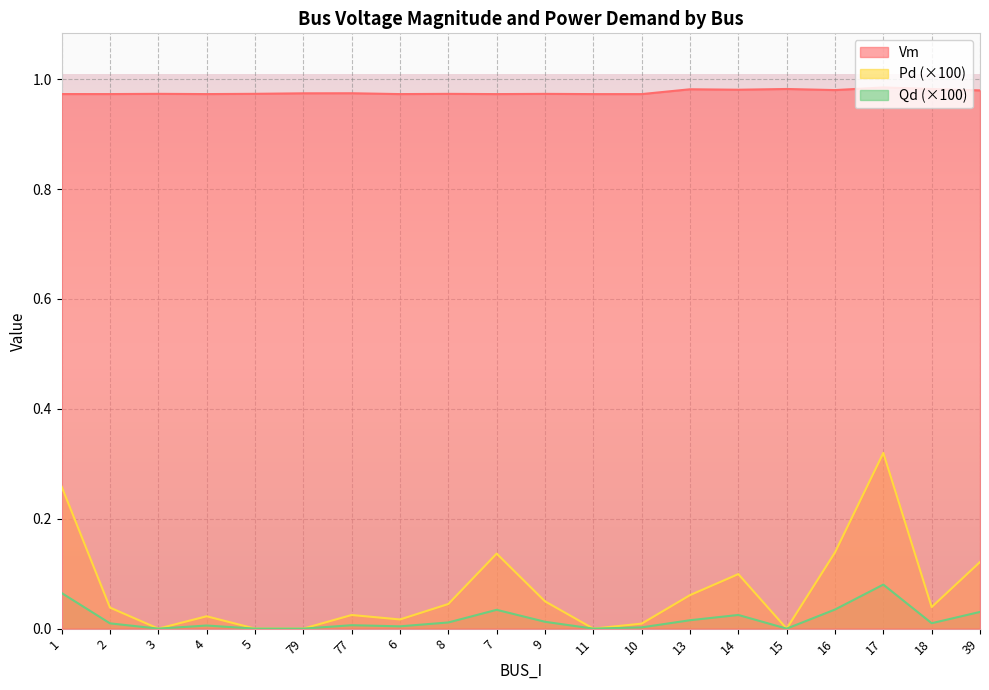

How many series are shown in this chart?

3